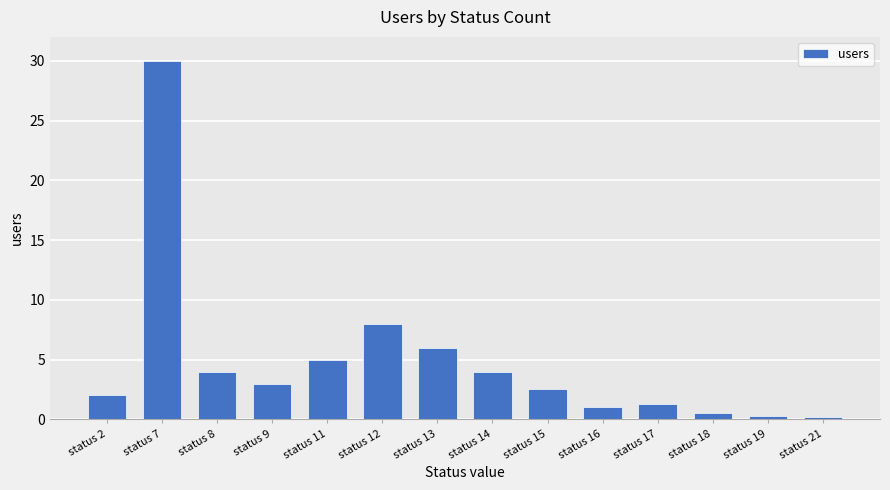

At which category does the chart reach its peak across all series?

status 7